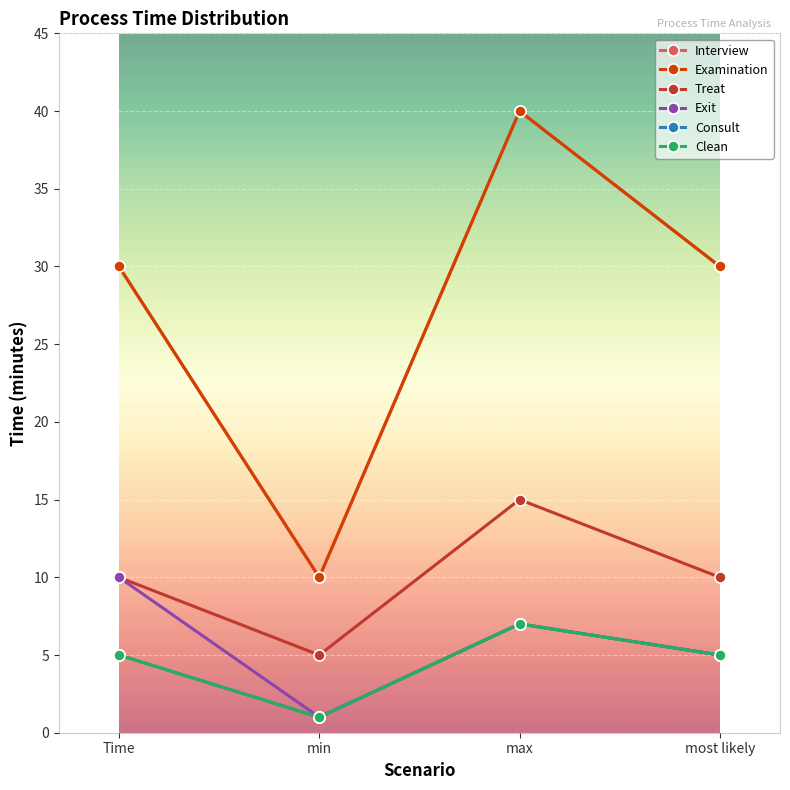

Where is Consult nearest to the value 4?

Time